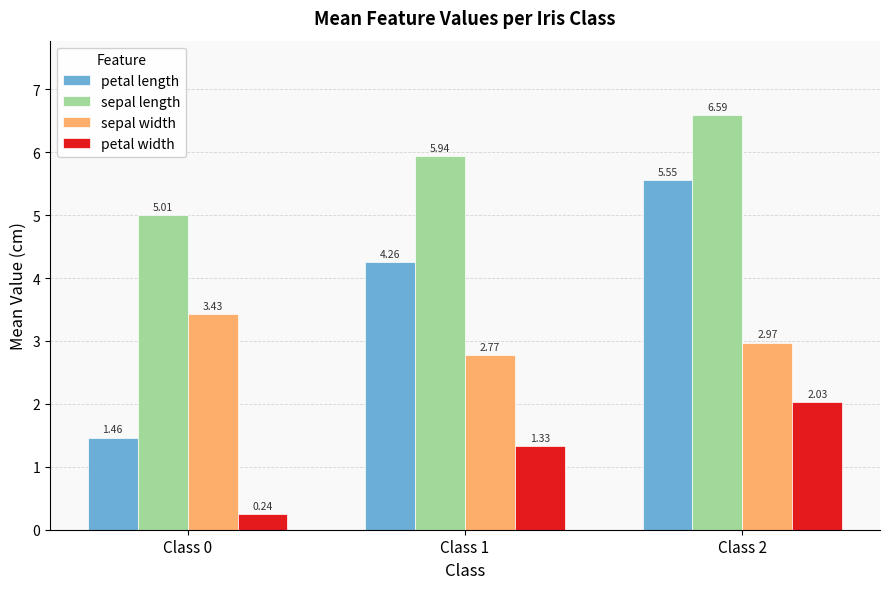

Where does the petal width series first go above 1?

Class 1